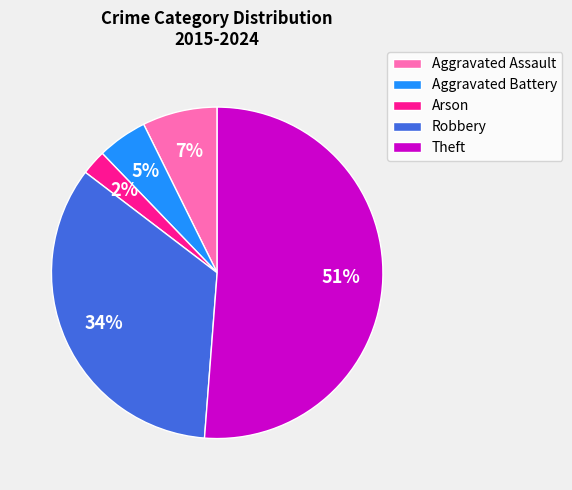

Is Theft the majority of the pie?

Yes